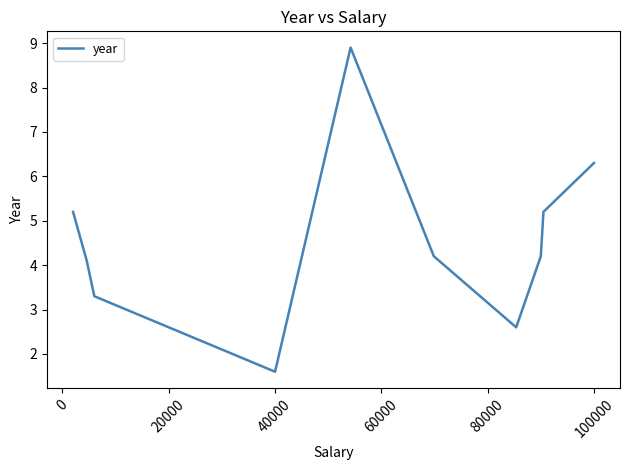

Reading right to left, transcribe all the data shown in this chart.

6.3	6.3	5.2	4.2	2.6	4.2	8.9	1.6	3.3	4.1	5.2